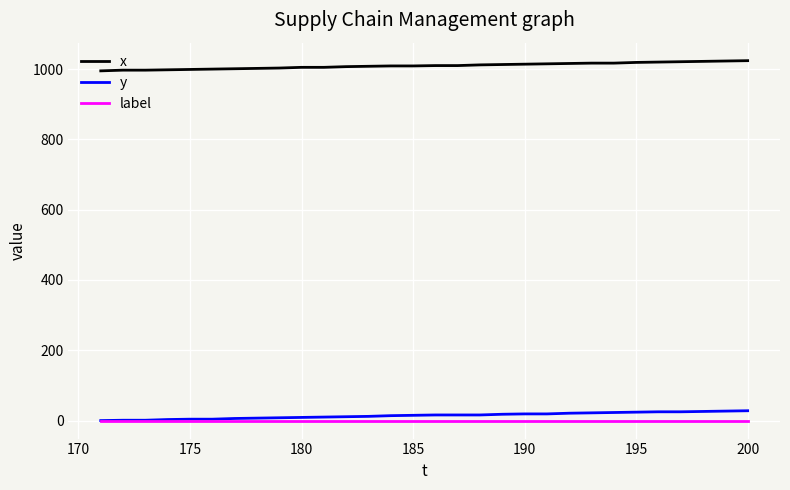

True or false: y and x intersect in this chart.

False